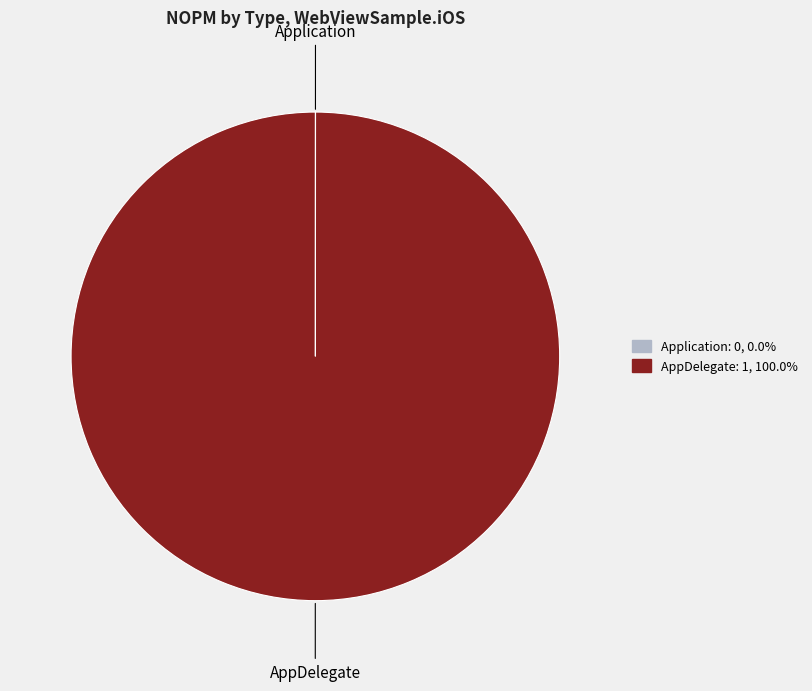

Is AppDelegate: 1, 100.0% the majority of the pie?

Yes